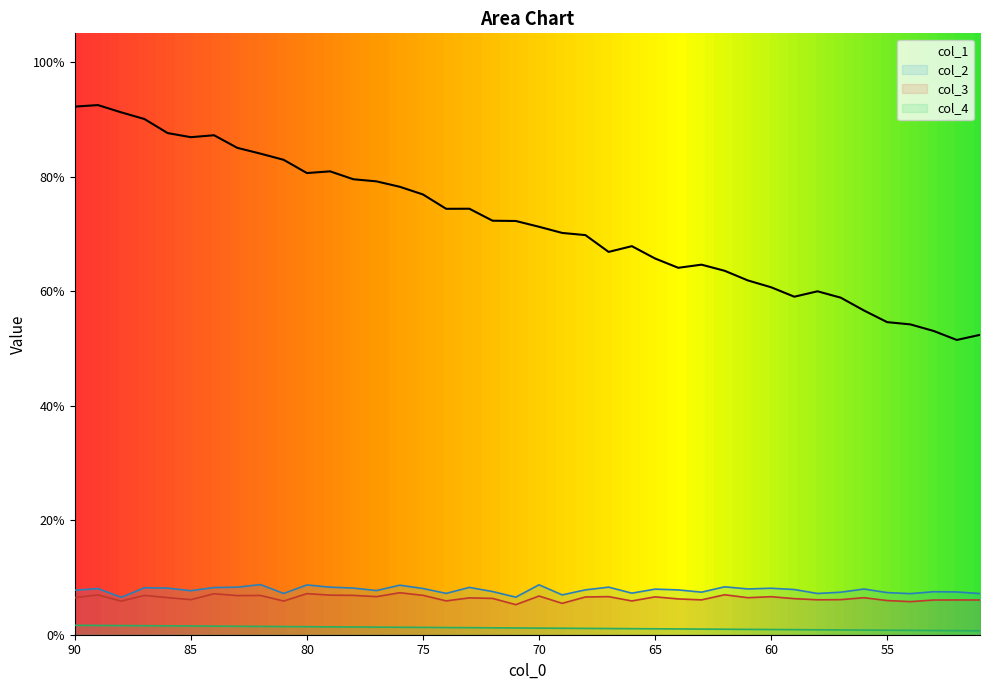

Is it true that col_1 equals 82.9 at 81?

True